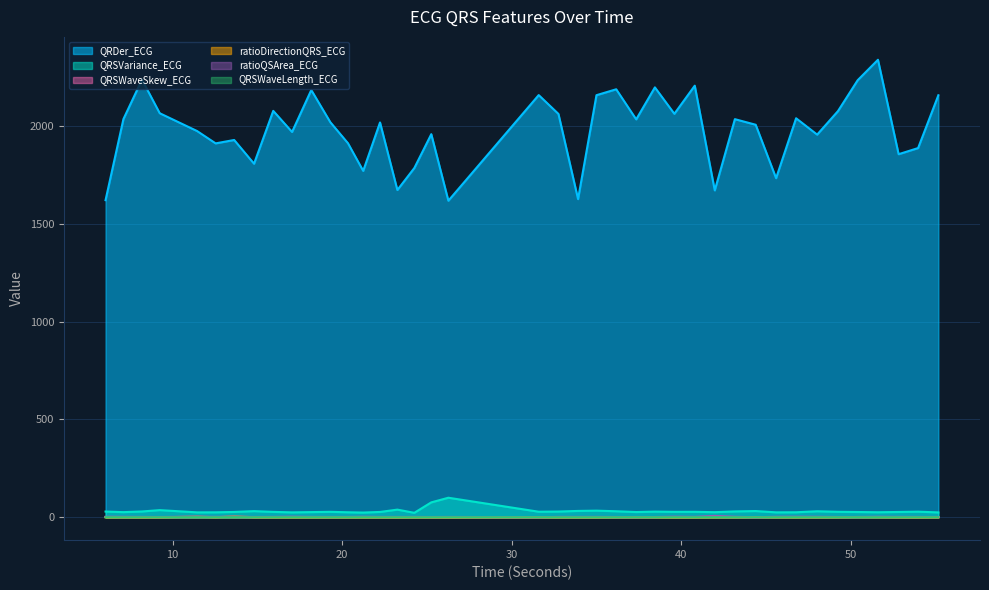

How many lines are shown in the chart?

6